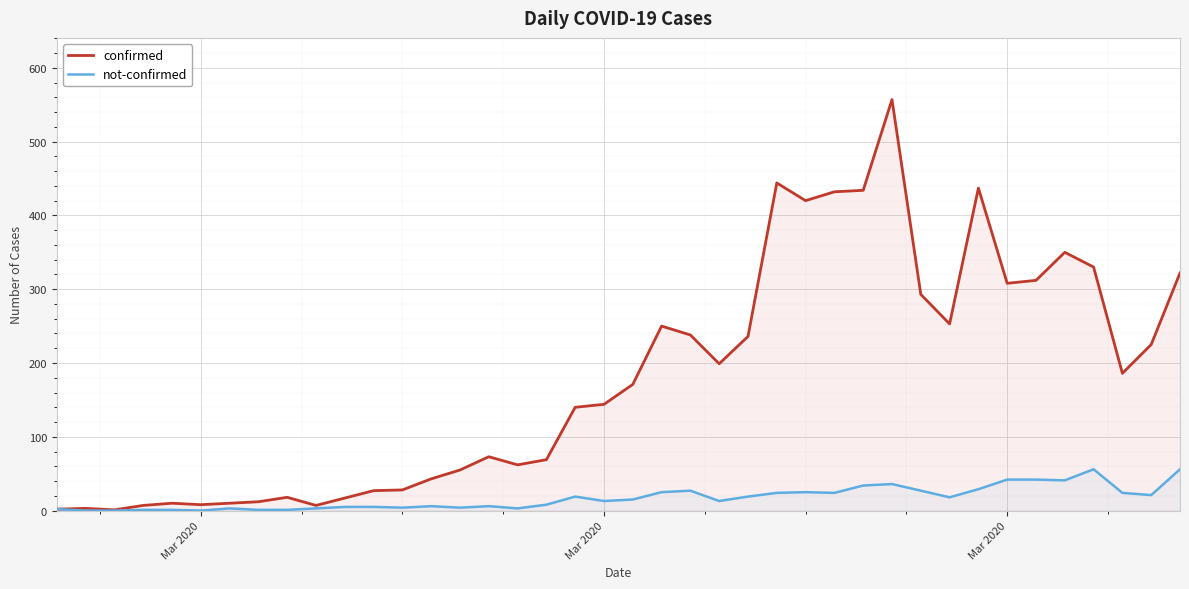

Where is the first local minimum for not-confirmed?

Mar 2020